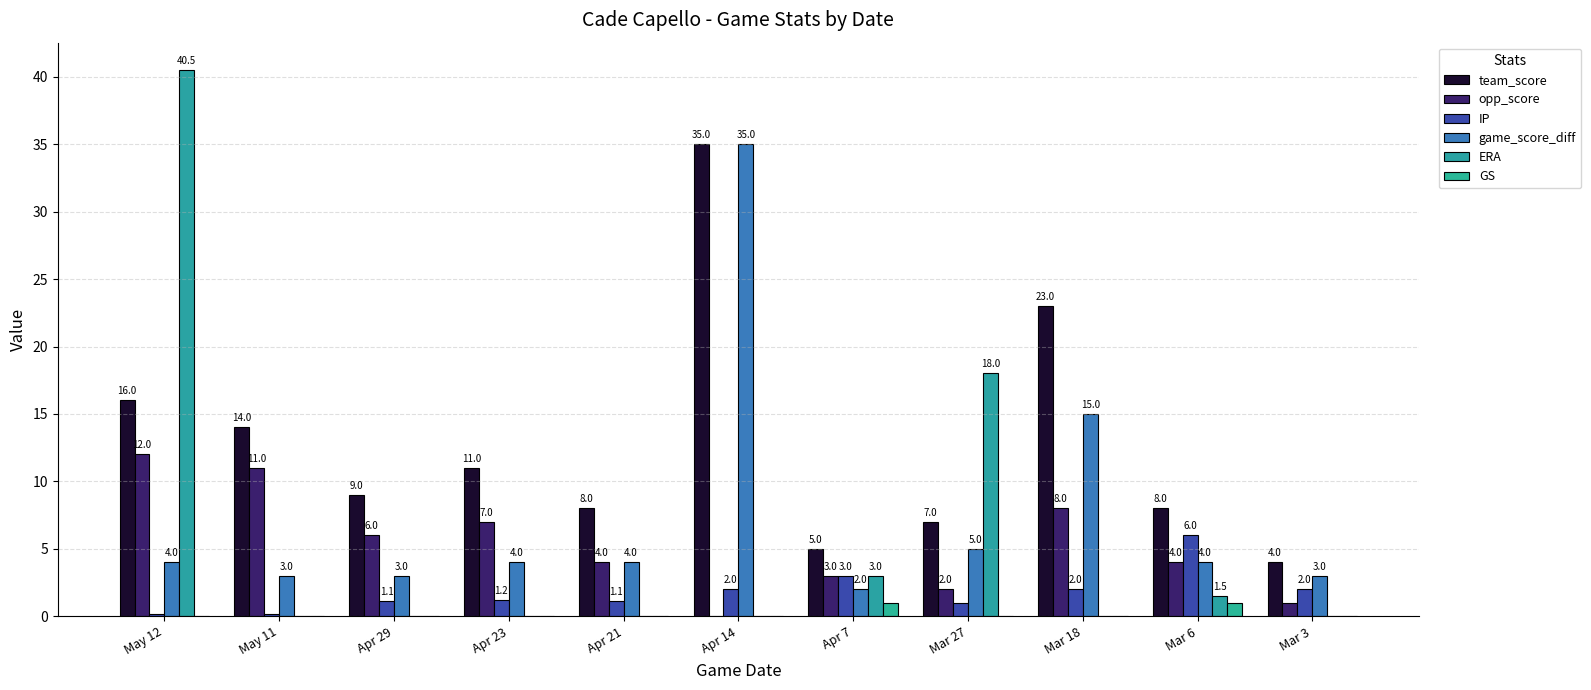

What is the spread (max minus min) of values at Apr 23?

11.0